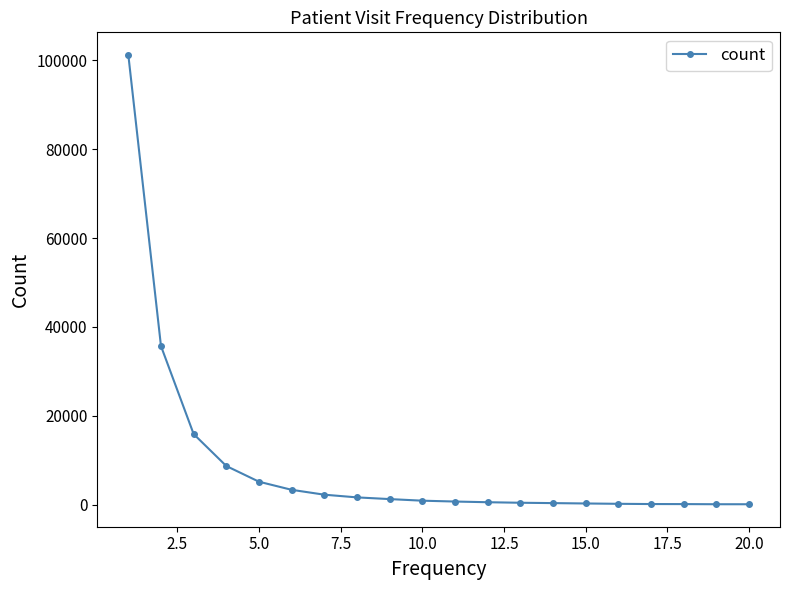

How many data points does each series have?

20